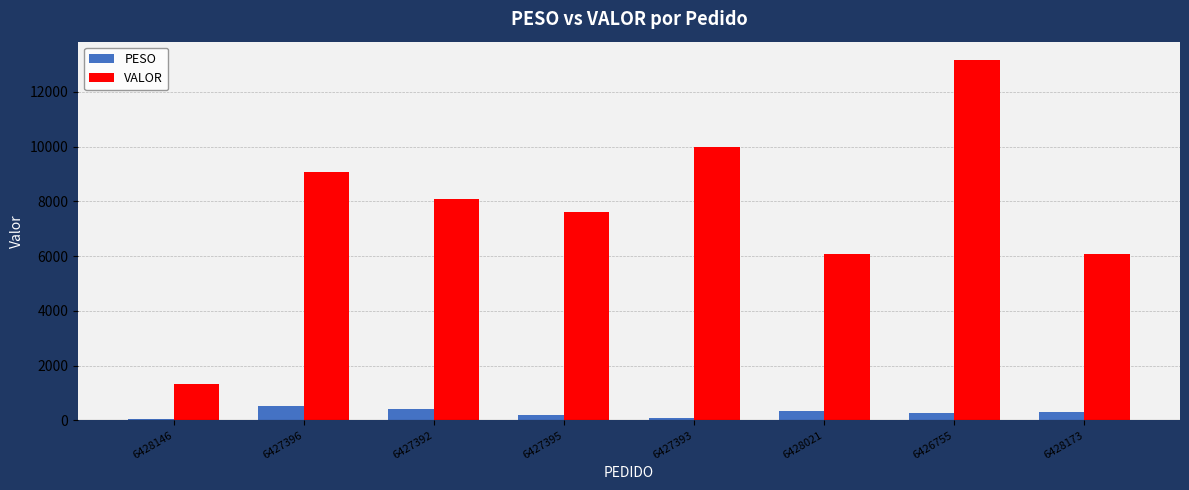

Count the number of data series in this chart.

2